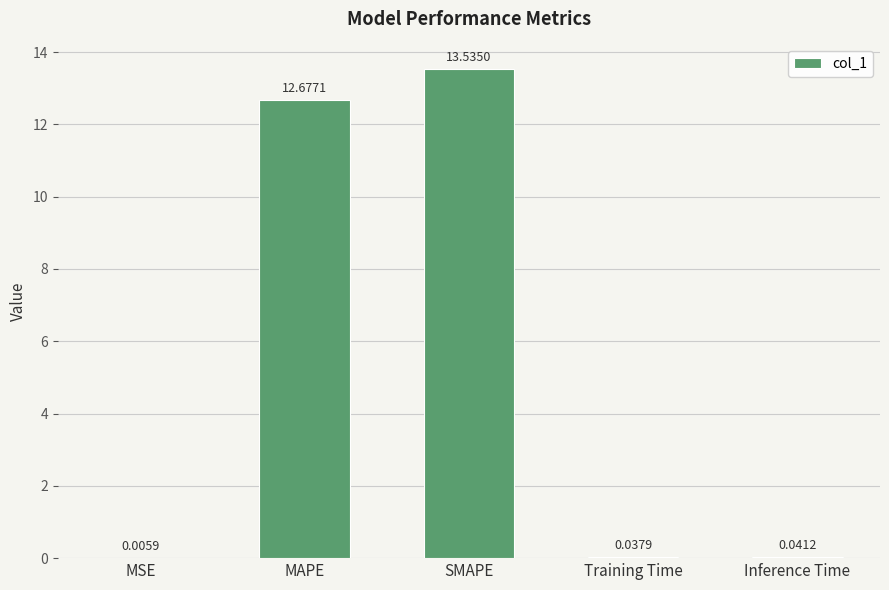

True or false: the data shows 20.6 at SMAPE.

False